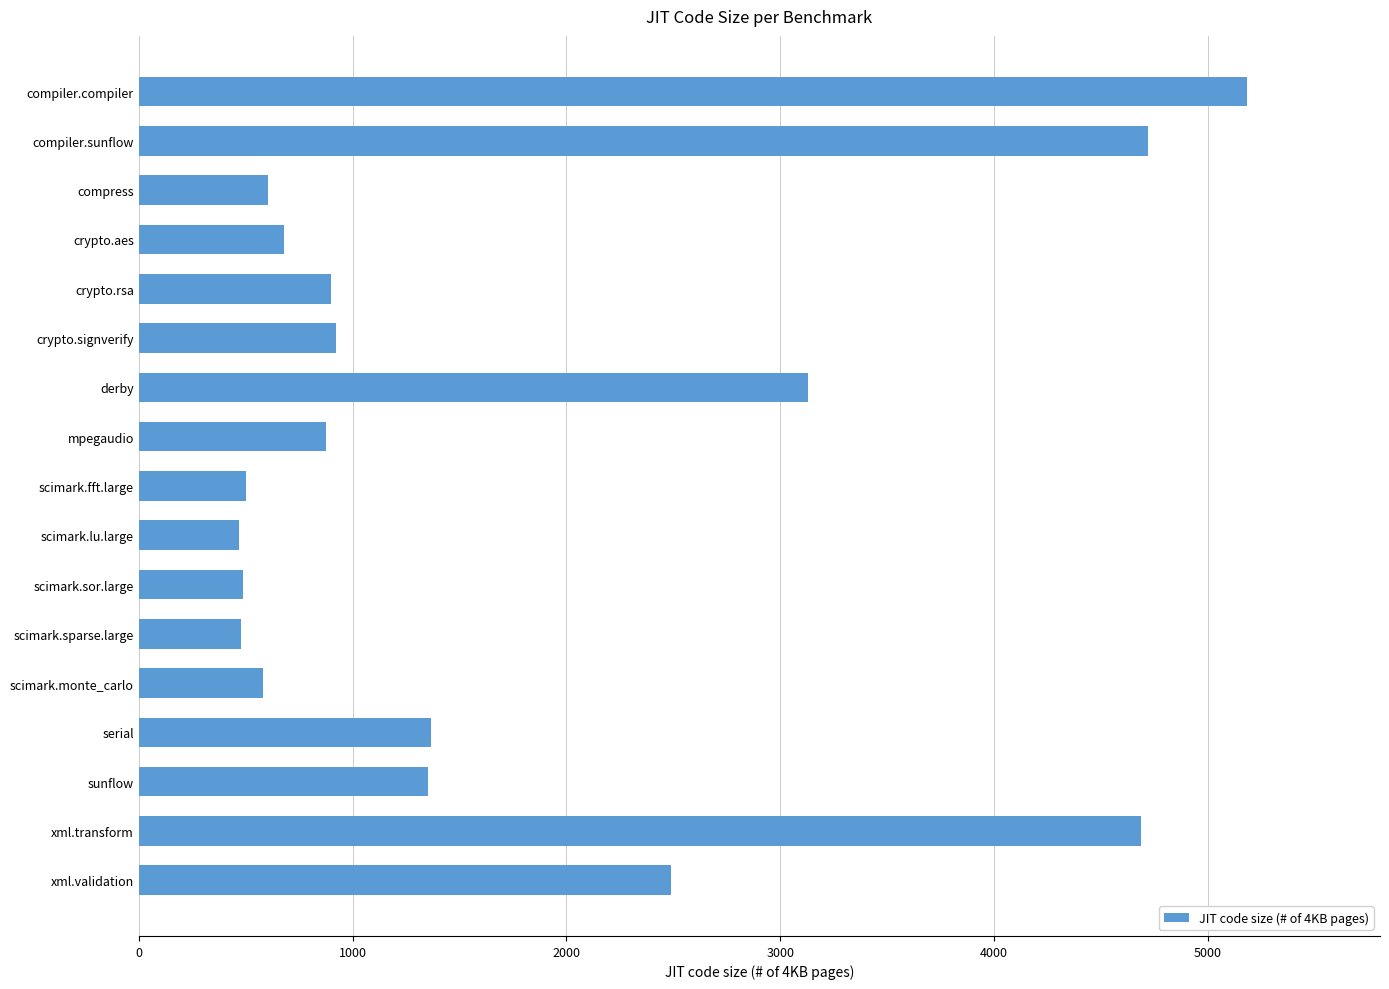

What is the ratio of the value at crypto.rsa to the value at crypto.aes?

1.3